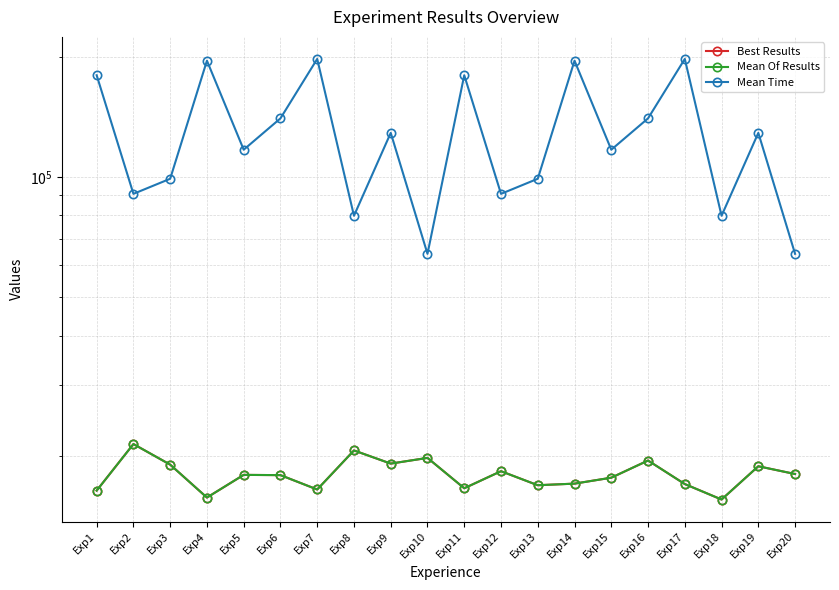

At which label is Mean Of Results closest to 18461?

Exp12